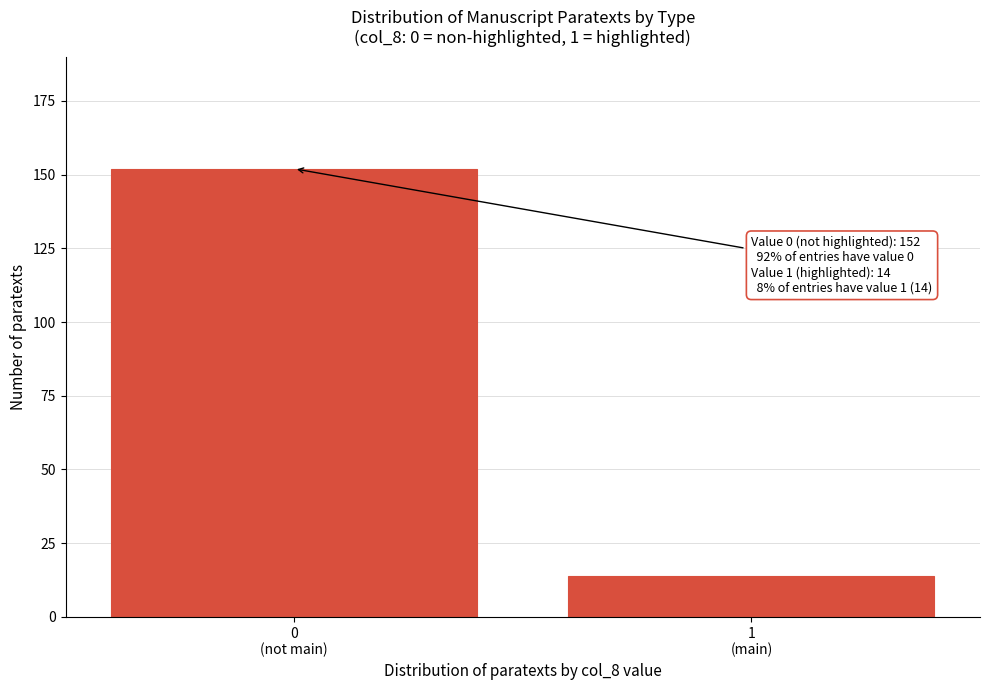

Reading left to right, list all the values displayed in this chart.

152	14